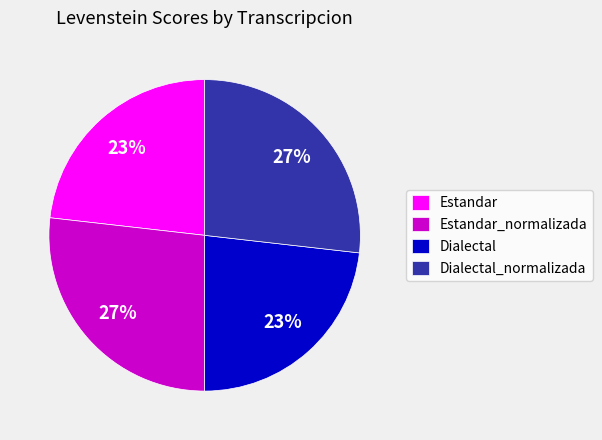

What is the ratio of the value at Estandar_normalizada to the value at Dialectal?

1.2